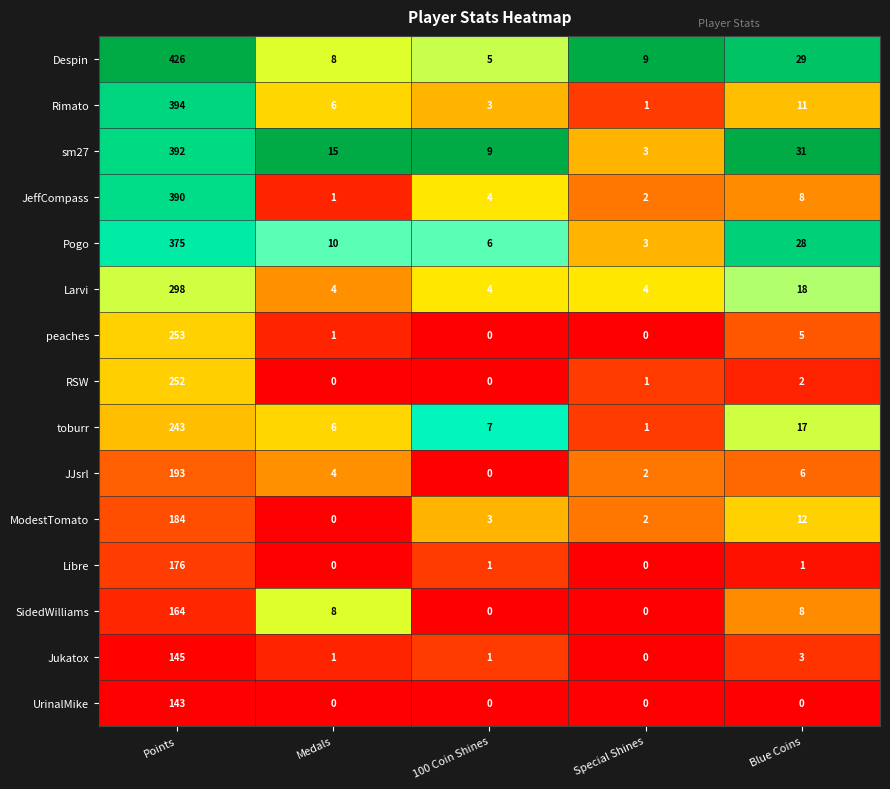

At which label does ModestTomato first exceed 3?

Points